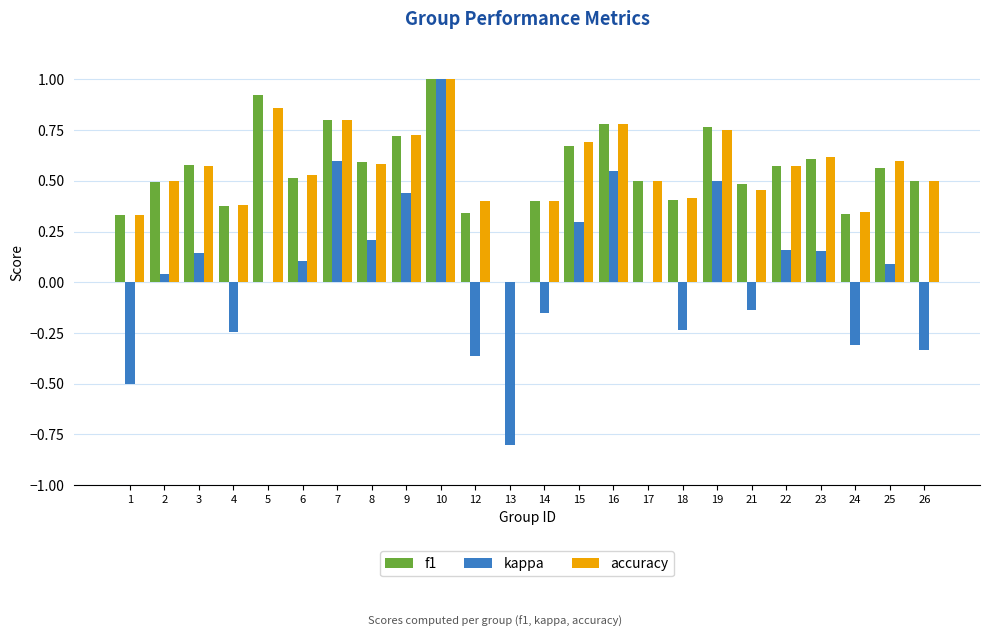

What is the sum of all accuracy values?

13.3